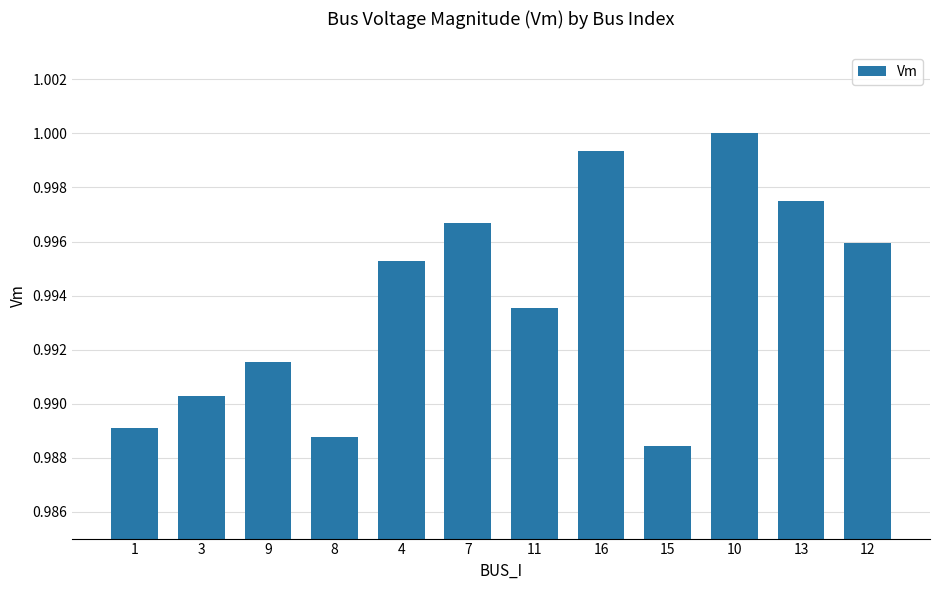

List the labels in order of value, smallest first.

15, 8, 1, 3, 9, 11, 4, 12, 7, 13, 16, 10